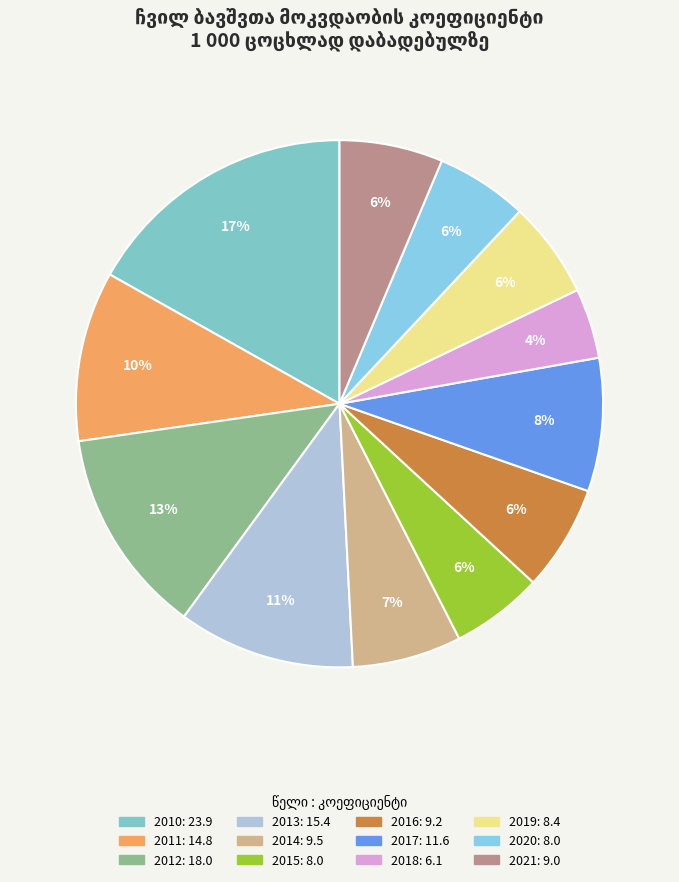

To the nearest percent, what is the average slice percentage?

8%